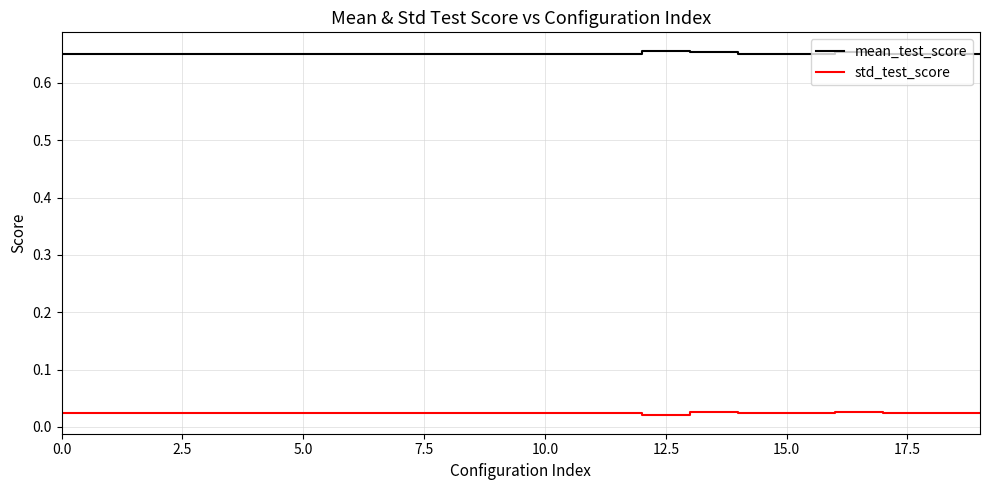

At how many categories does at least one series exceed 0?

20